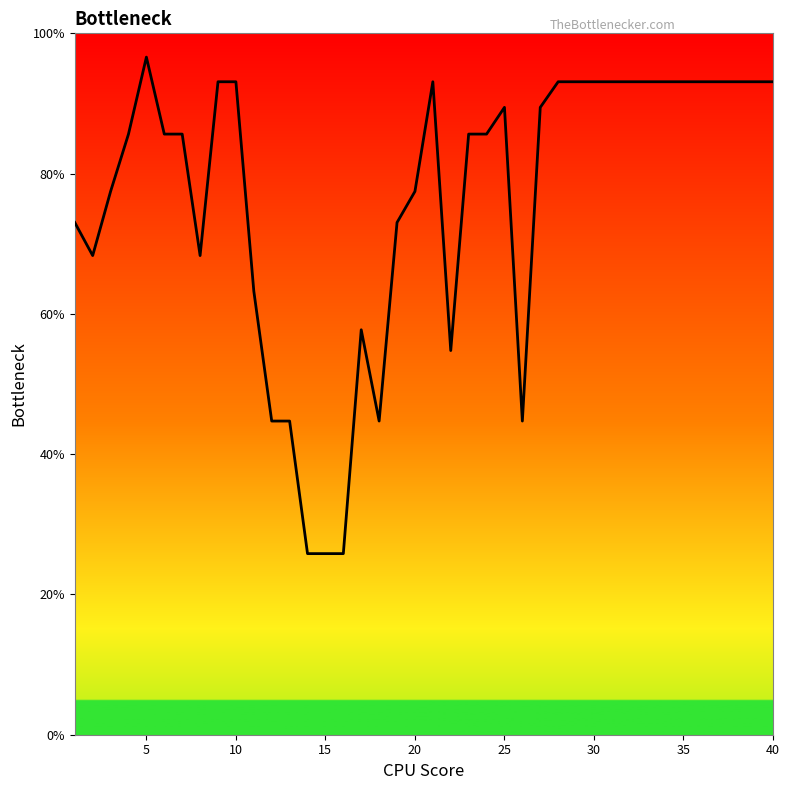

What is the maximum value shown in the chart?

96.6